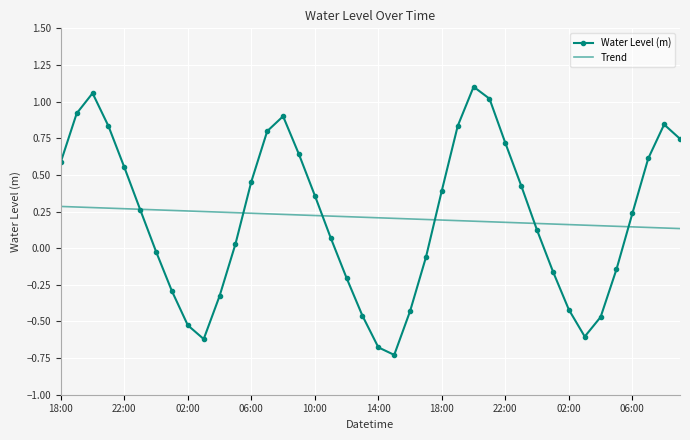

Which series has the widest spread of values?

Water Level (m)